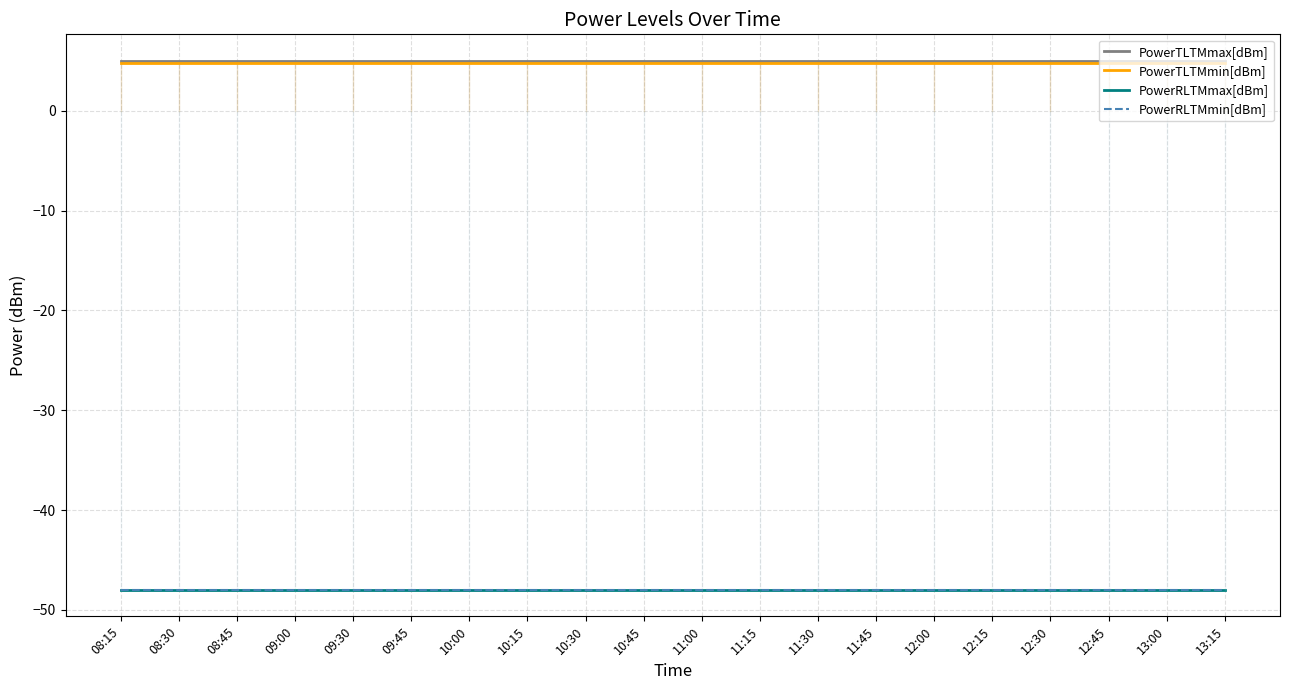

True or false: PowerRLTMmin[dBm] has more than 1 points higher than both neighbors.

False